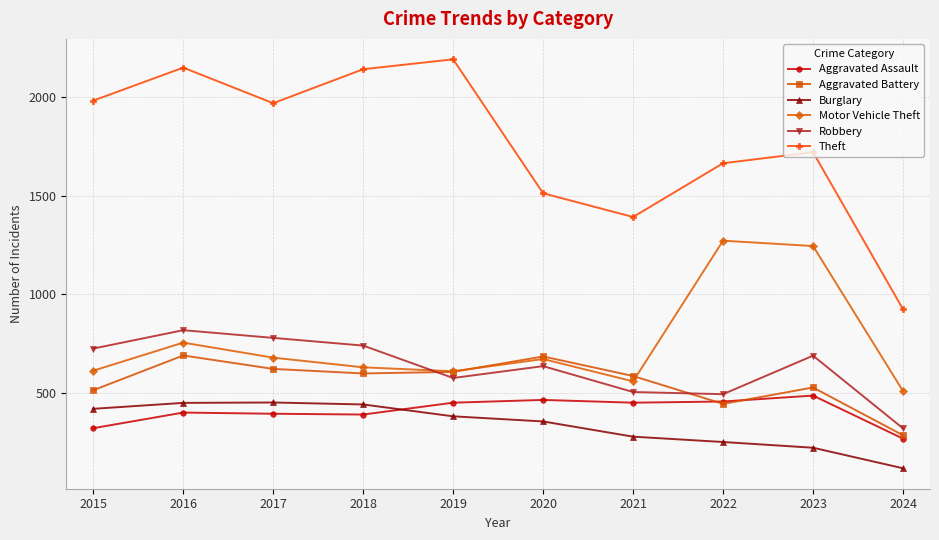

Which category has the highest value in the Aggravated Assault series?

2023